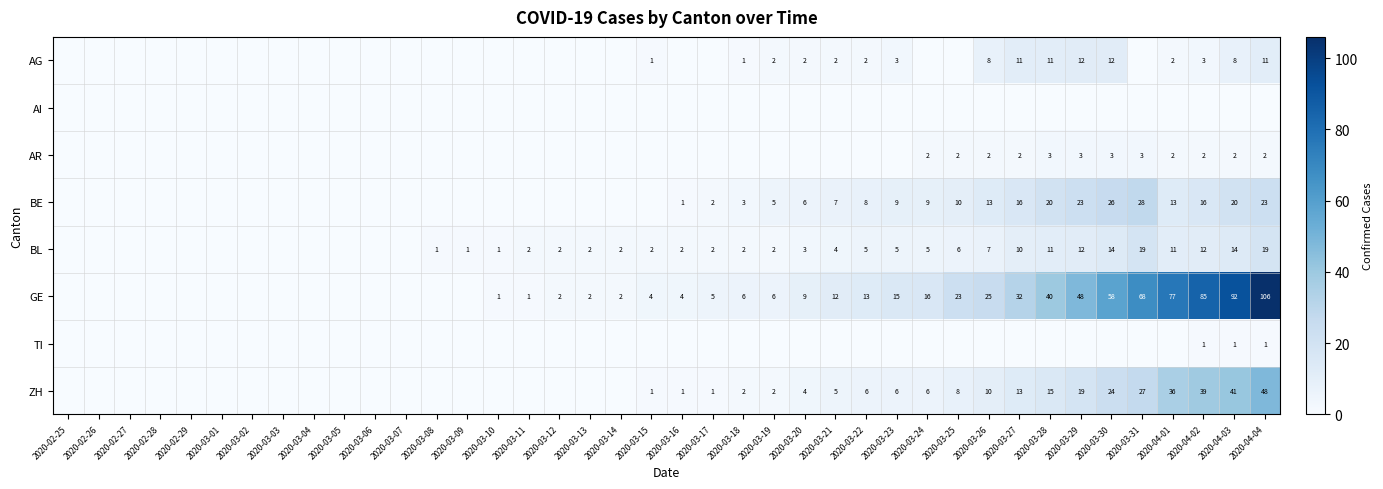

At which category is the sum across all series the highest?

2020-04-04